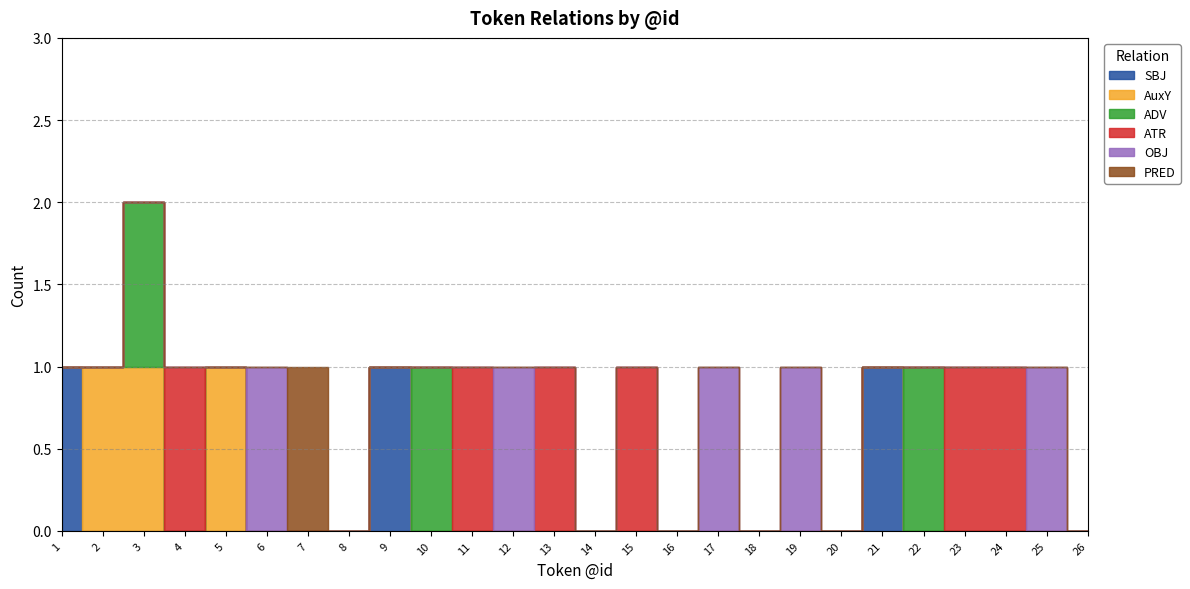

What is the sum of all AuxY values?

3